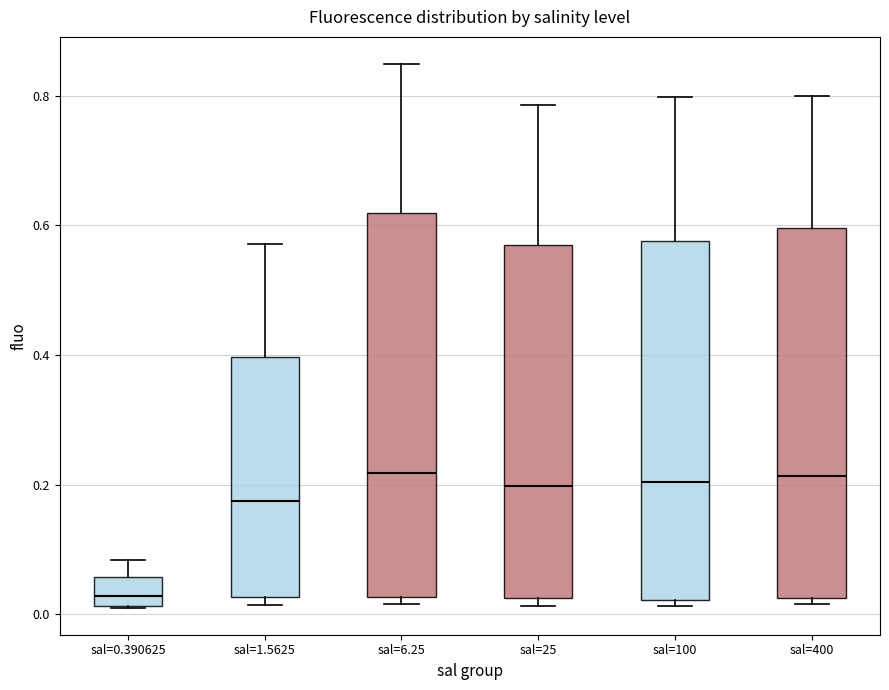

Reading left to right, read every box against the y-axis: the position of its median line, the range the box covers, and the ends of its whiskers. The values are not printed on the chart, so give them approximately, as read against the axis.

sal=0.390625: median 0.02 (just above the box's lower edge), box 0.02 to 0.06, whiskers 0.02 to 0.08
sal=1.5625: median 0.18, box 0.02 to 0.40, whiskers 0.02 (just below the box's lower edge) to 0.58
sal=6.25: median 0.22, box 0.02 to 0.62, whiskers 0.02 (just below the box's lower edge) to 0.84
sal=25: median 0.20, box 0.02 to 0.58, whiskers 0.02 (just below the box's lower edge) to 0.78
sal=100: median 0.20, box 0.02 to 0.58, whiskers 0.02 (just below the box's lower edge) to 0.80
sal=400: median 0.22, box 0.02 to 0.60, whiskers 0.02 (just below the box's lower edge) to 0.80